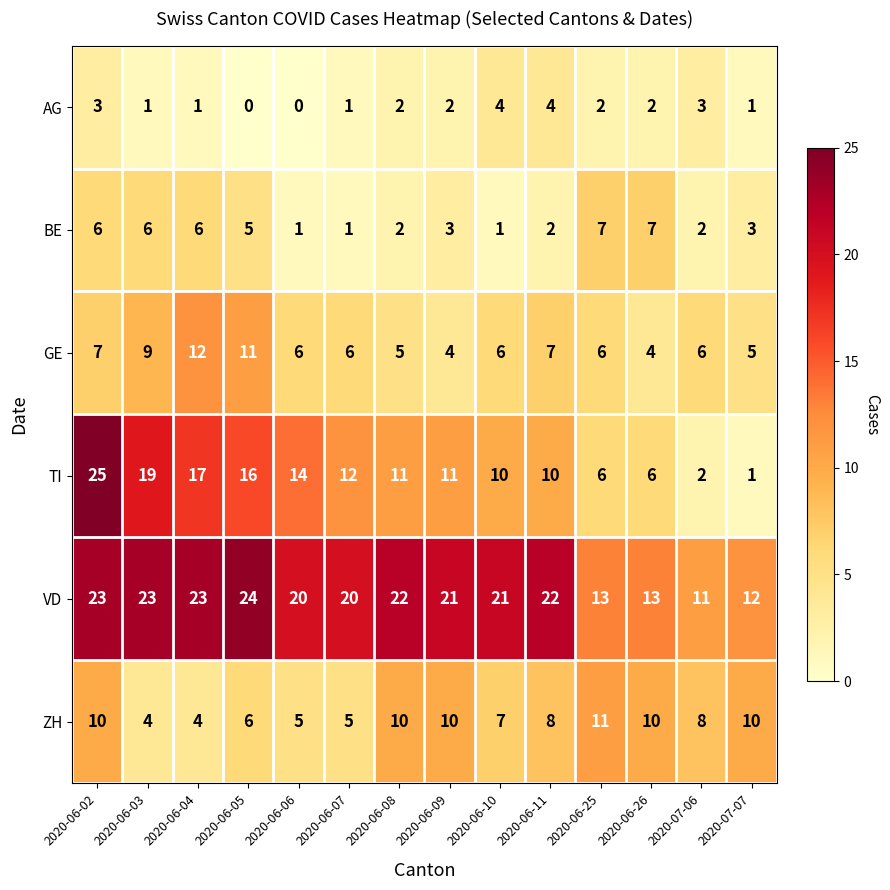

What is the minimum value for VD?

11